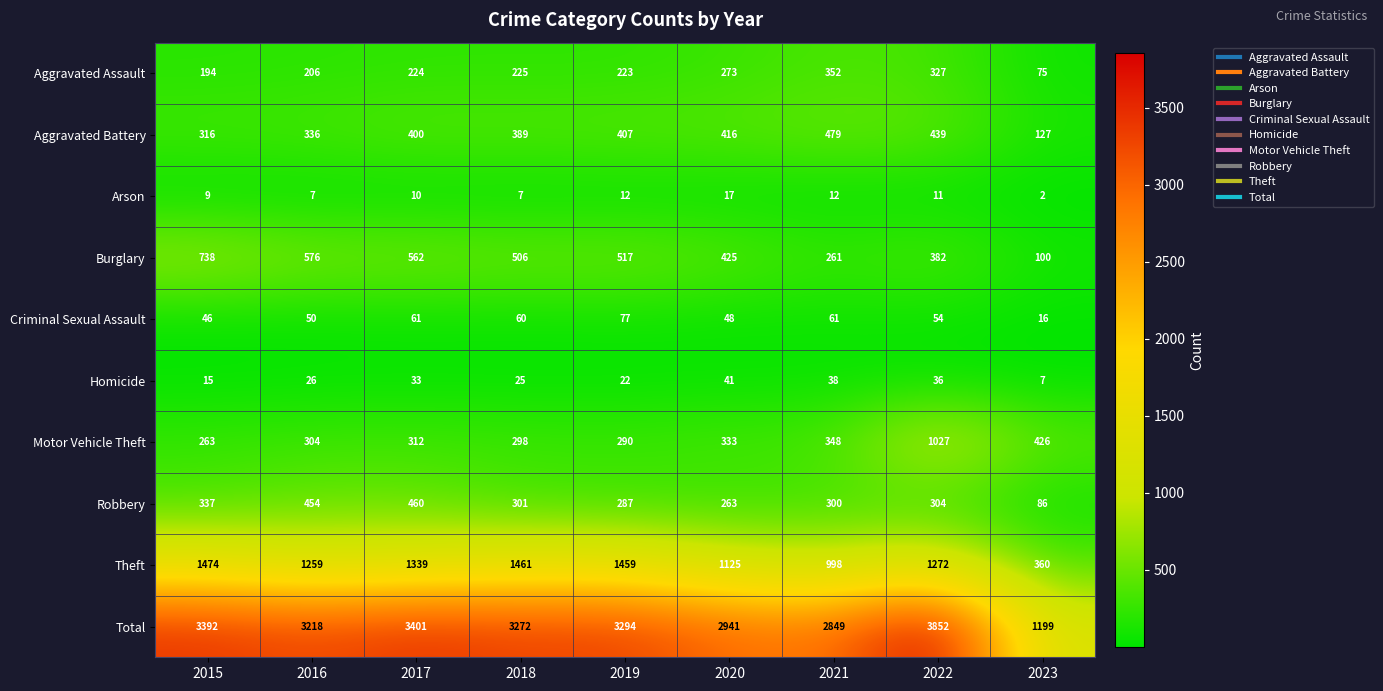

The value of Theft at 2023 is 468. True or false?

False